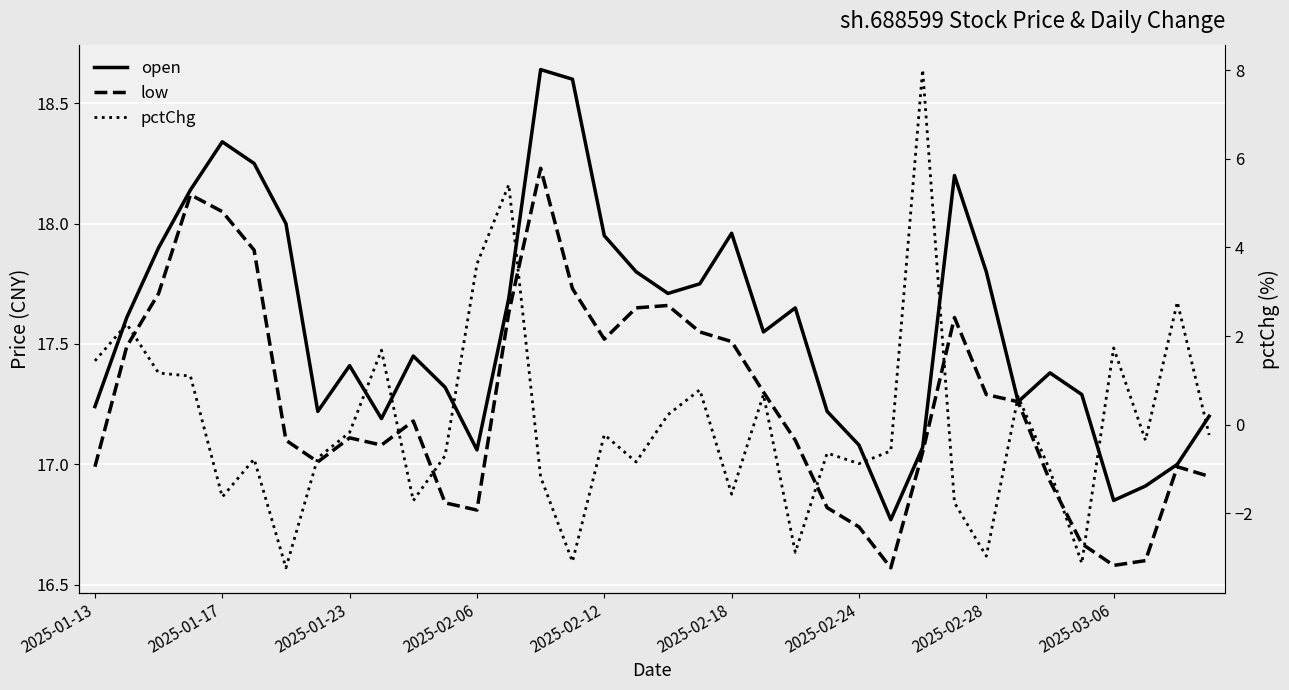

Is the value of low at 21 greater than the value of open at 32?

Yes